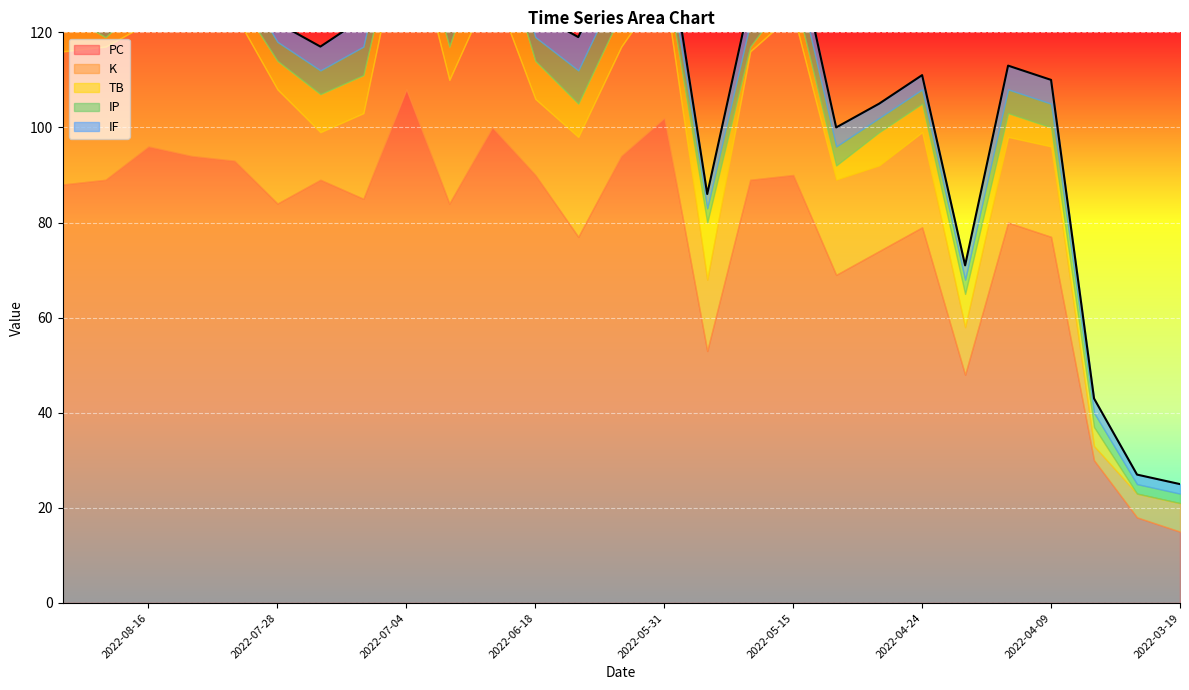

How many interior local peaks does the K series have?

7